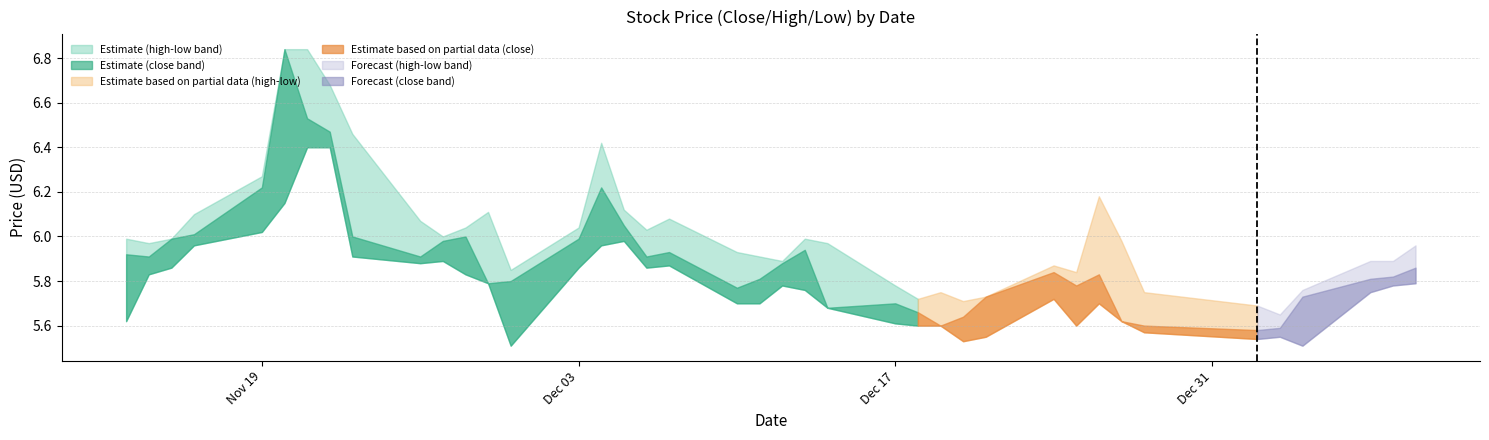

At how many categories does at least one series exceed 6?

15